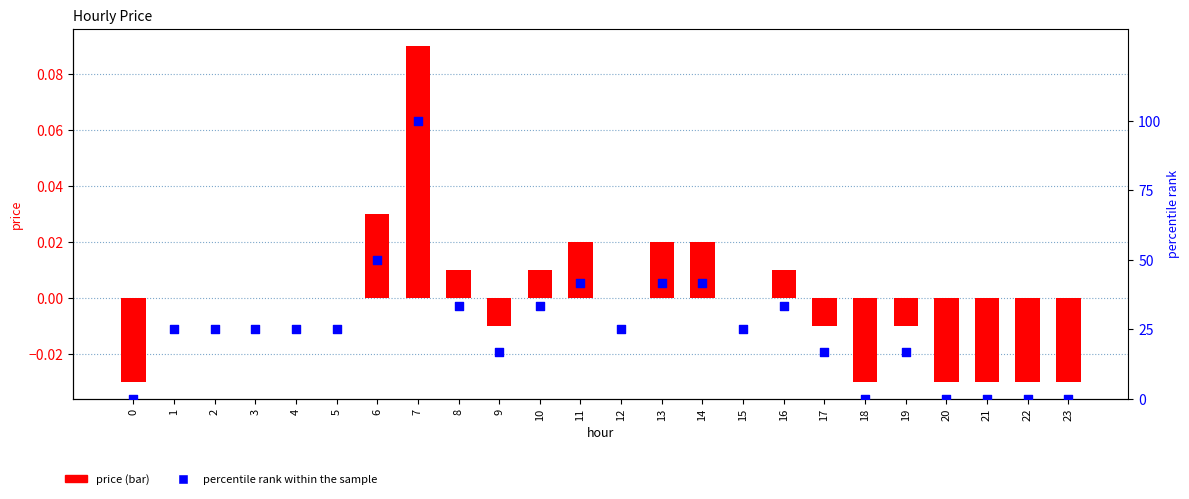

Which series contains the highest Y value?

percentile rank within the sample